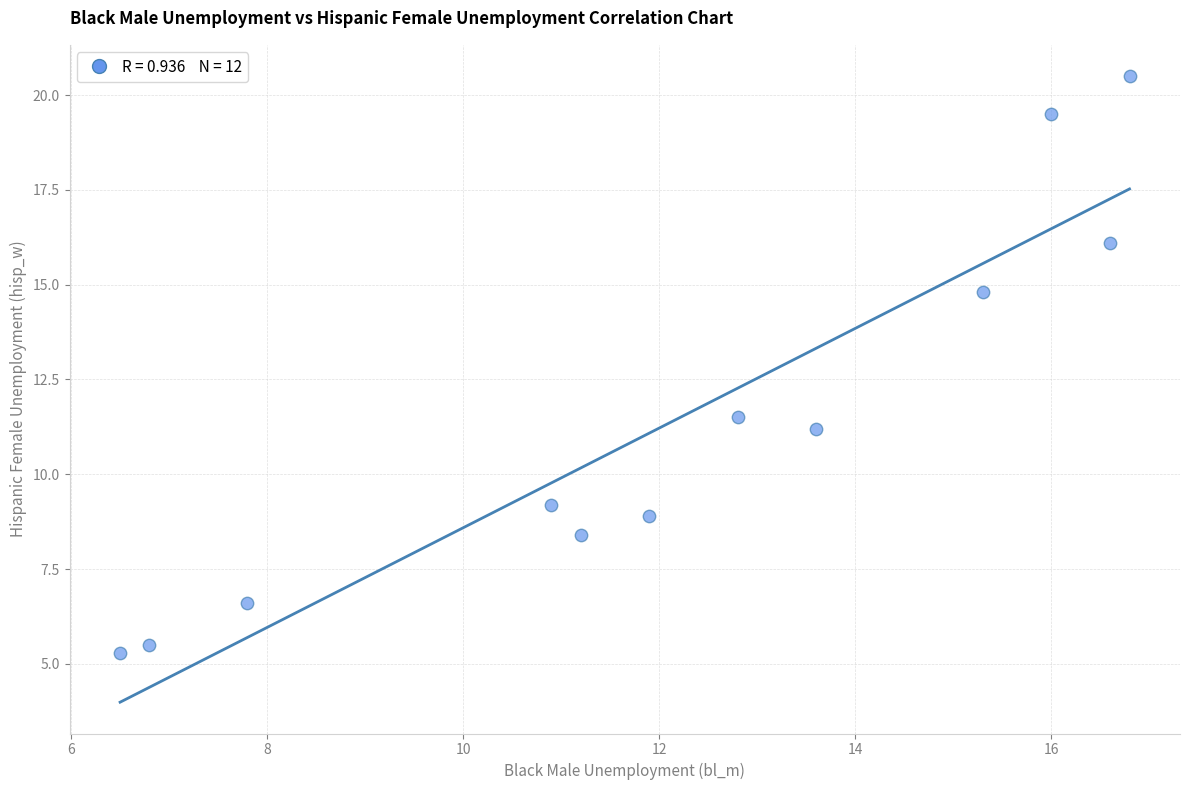

What Y value in the scatter plot is closest to 12?

11.5